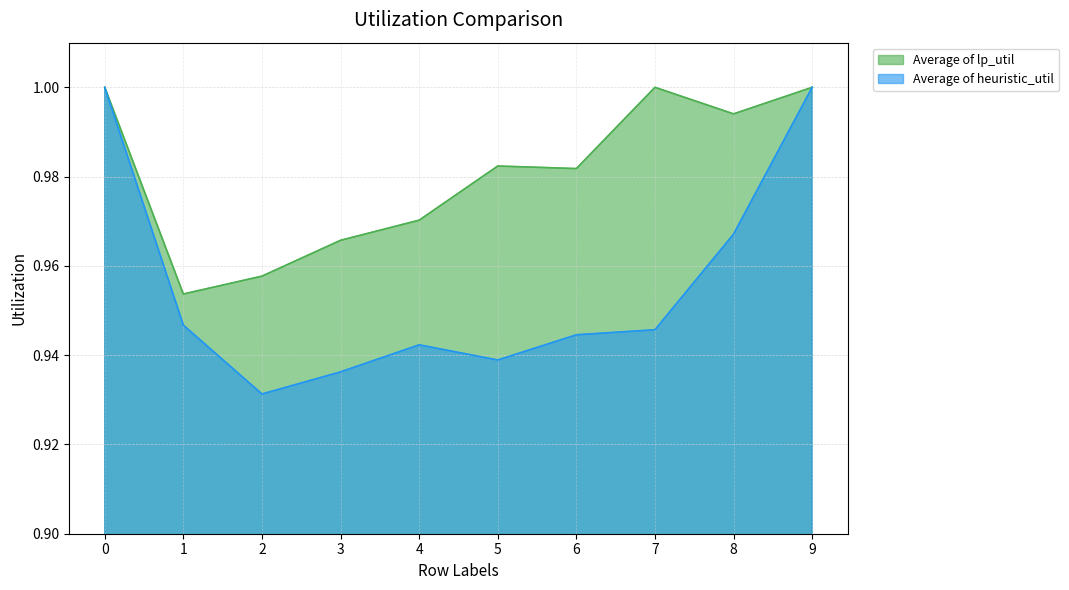

Which series changed the most between 6 and 7?

Average of lp_util